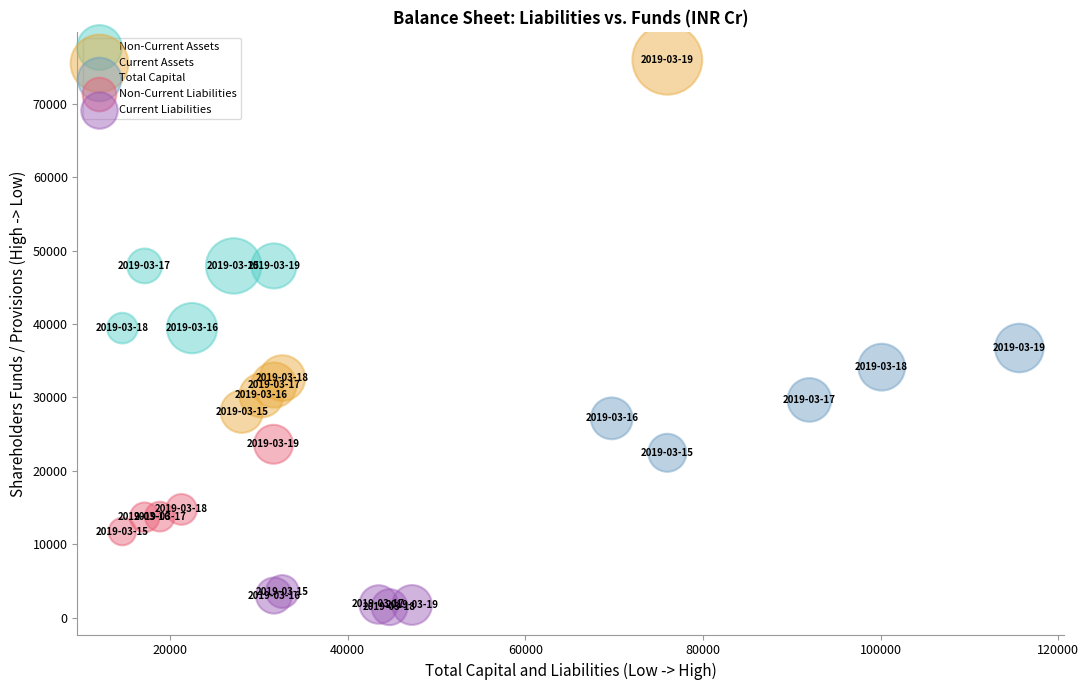

Which series has the largest Y range (max minus min)?

Current Assets